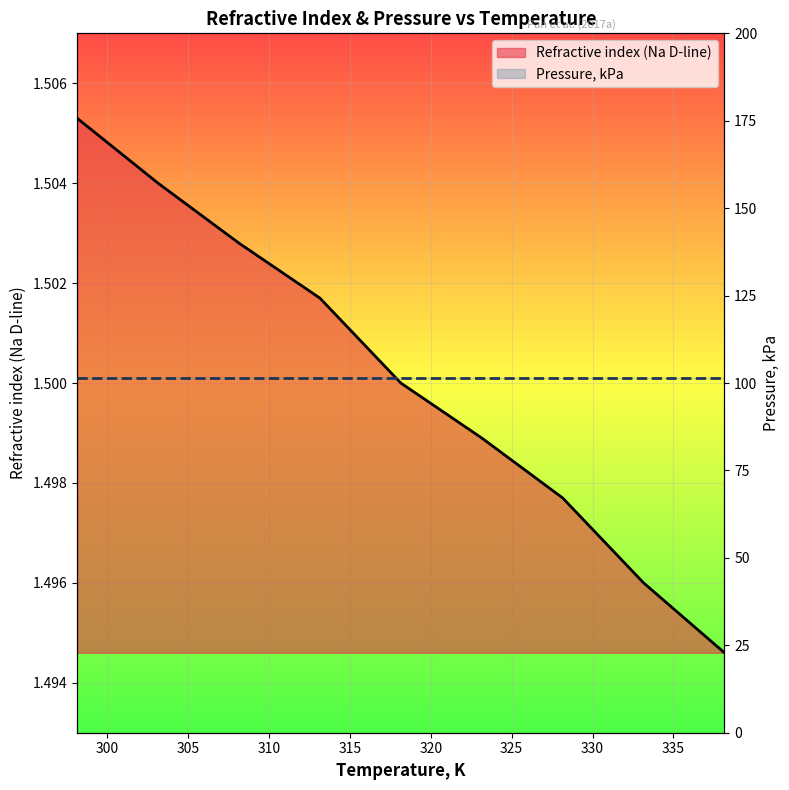

Which series has the largest total across all categories?

Pressure, kPa